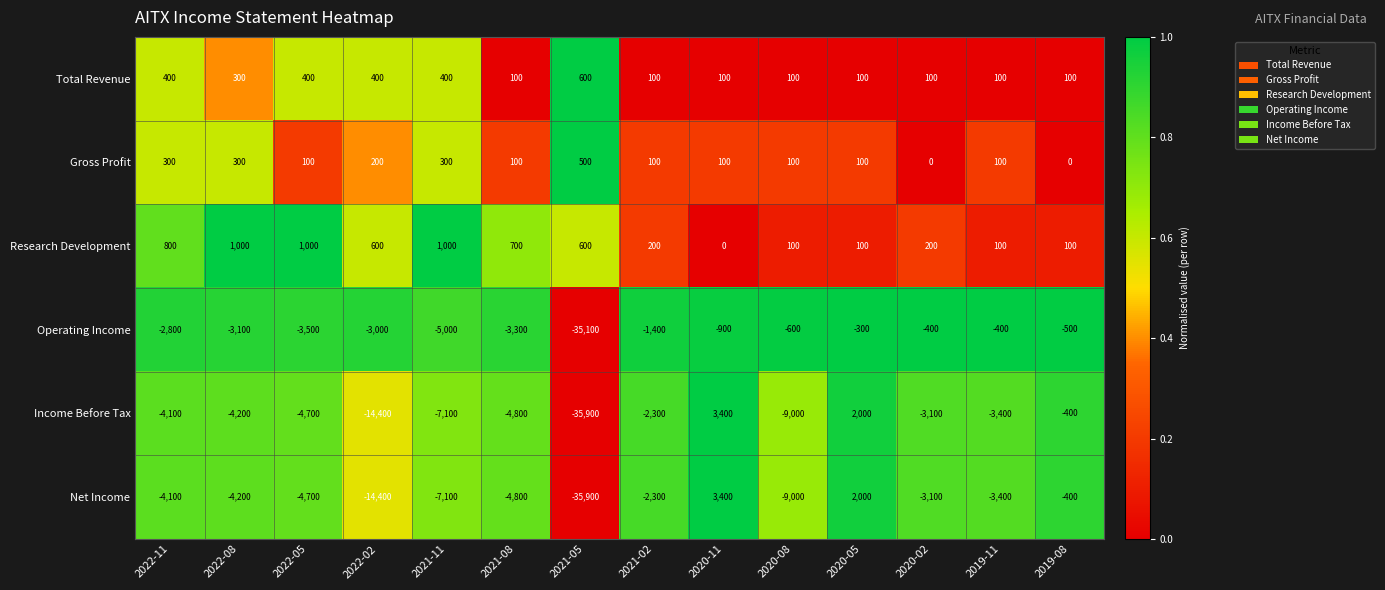

What is the difference between the highest and lowest values at 2021-02?

2500